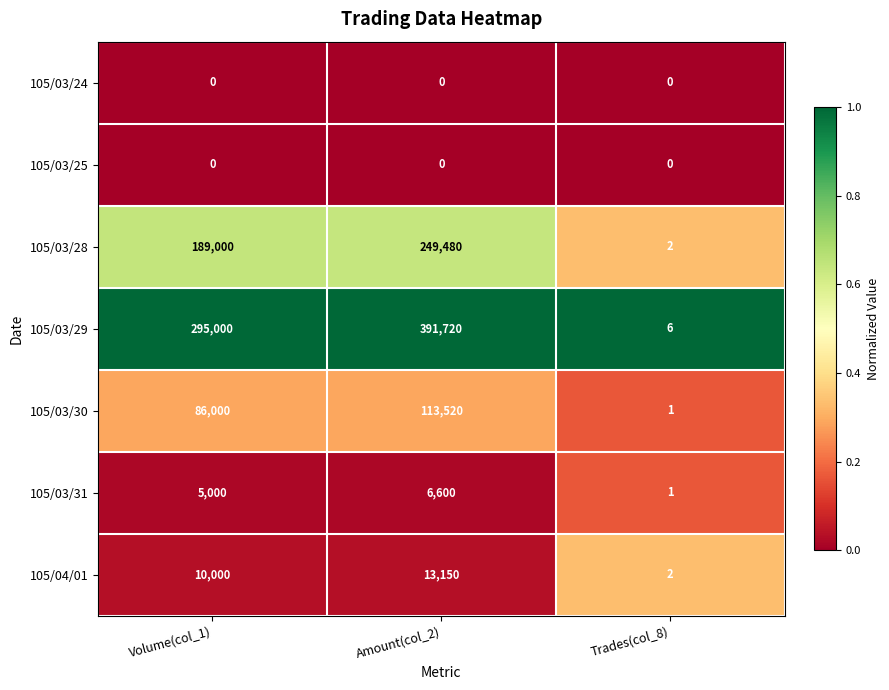

What is the spread (max minus min) of values at Trades(col_8)?

6